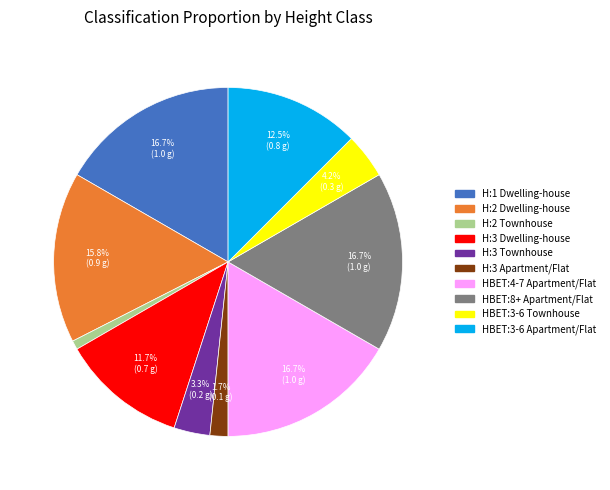

To the nearest percent, what is the combined percentage of HBET:4-7 Apartment/Flat and HBET:3-6 Apartment/Flat?

29%